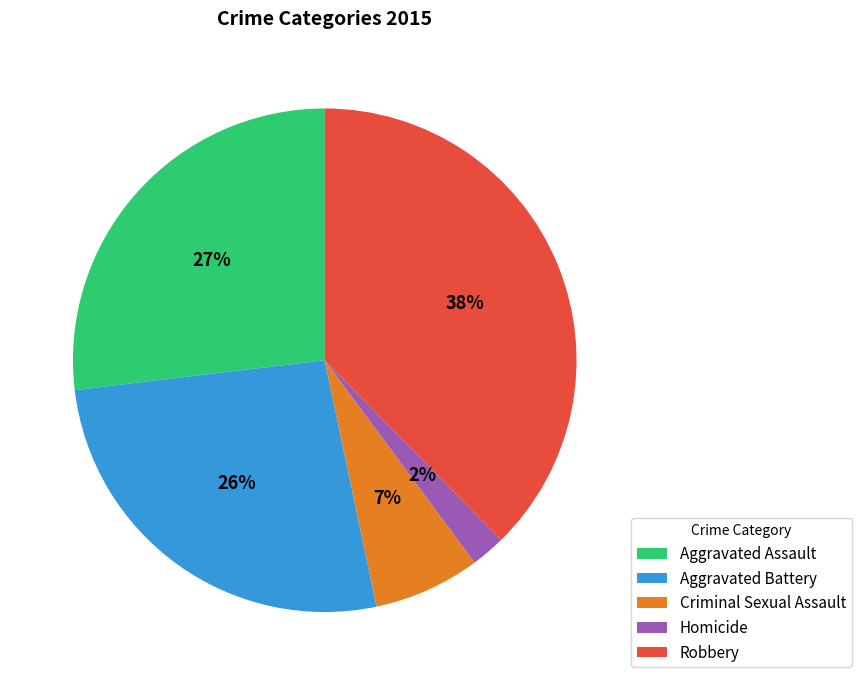

Is there any slice that represents more than half of the pie?

No